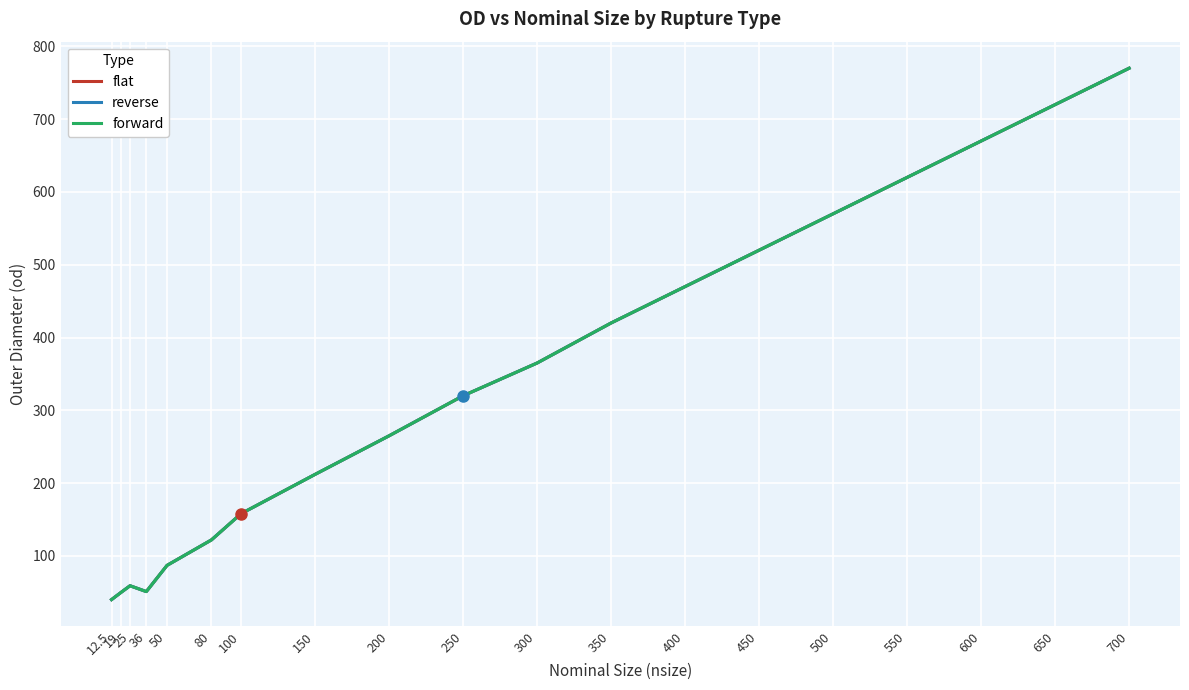

Is this an area chart (filled region under the line)?

No